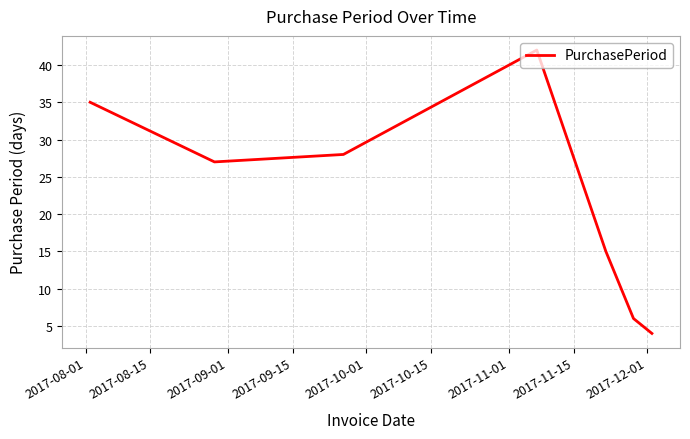

Does the chart display data point markers on the line(s)?

No